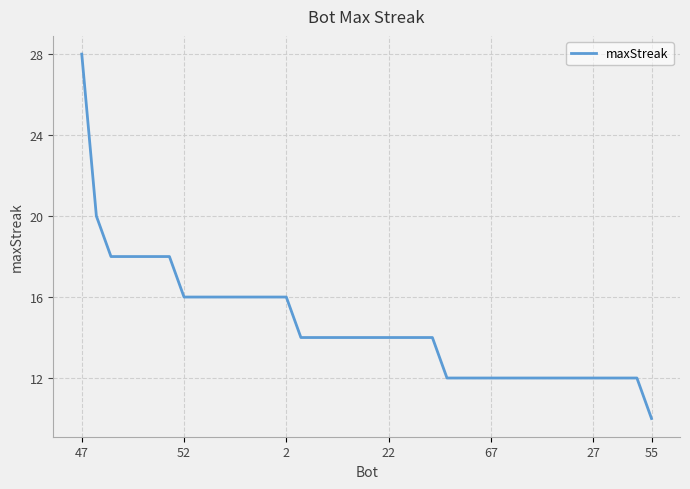

What is the greatest value displayed?

28